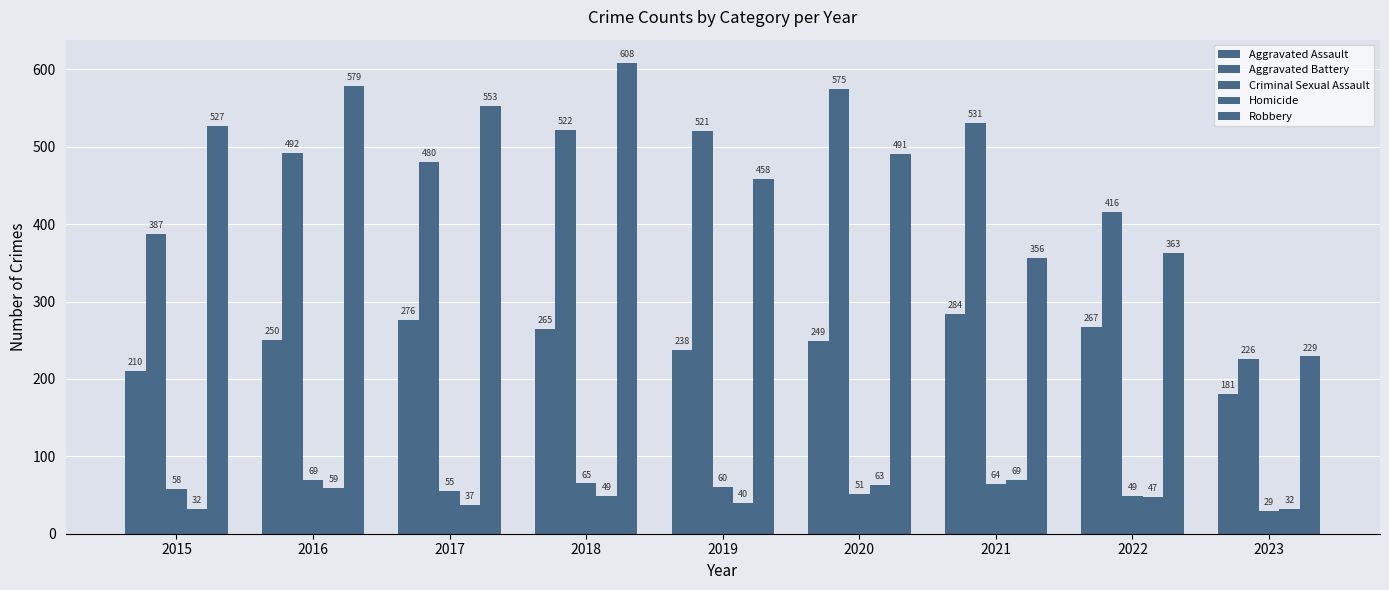

What is the difference between the maximum and minimum values in the Homicide series?

37